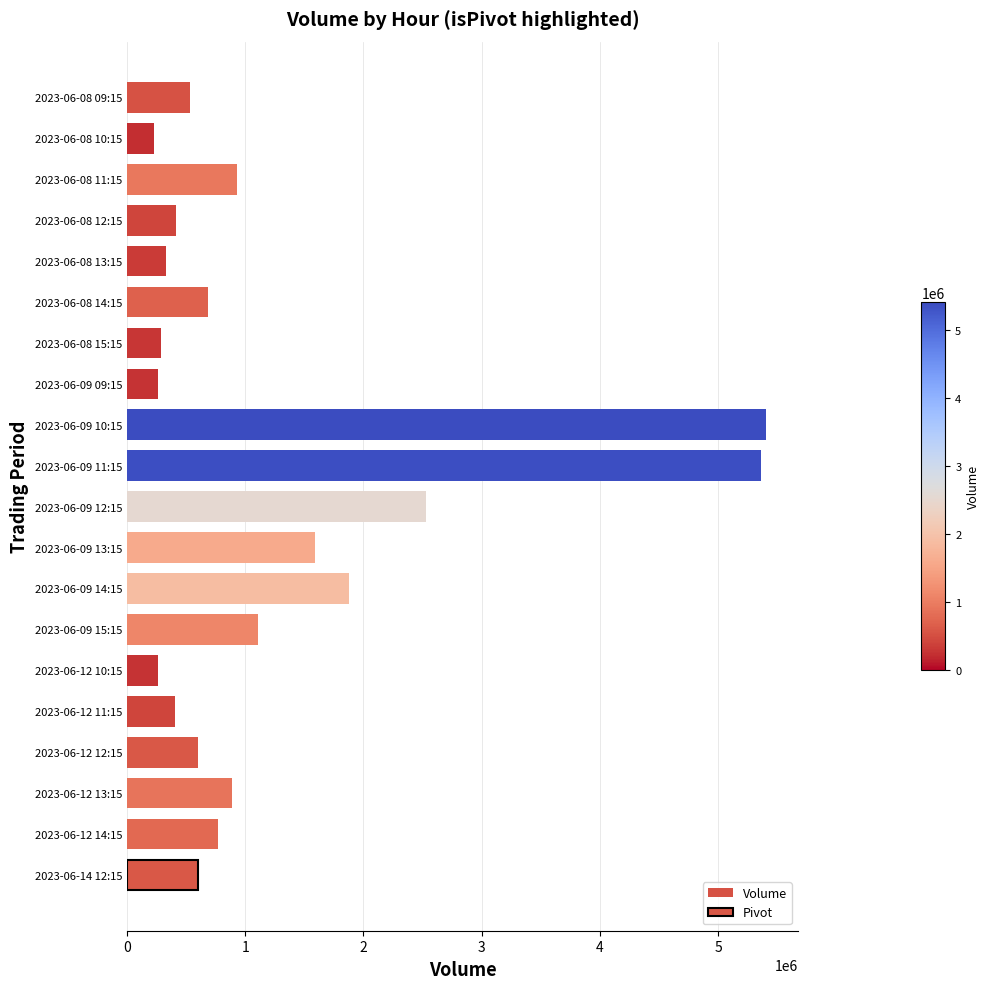

Are the bars horizontal?

Yes